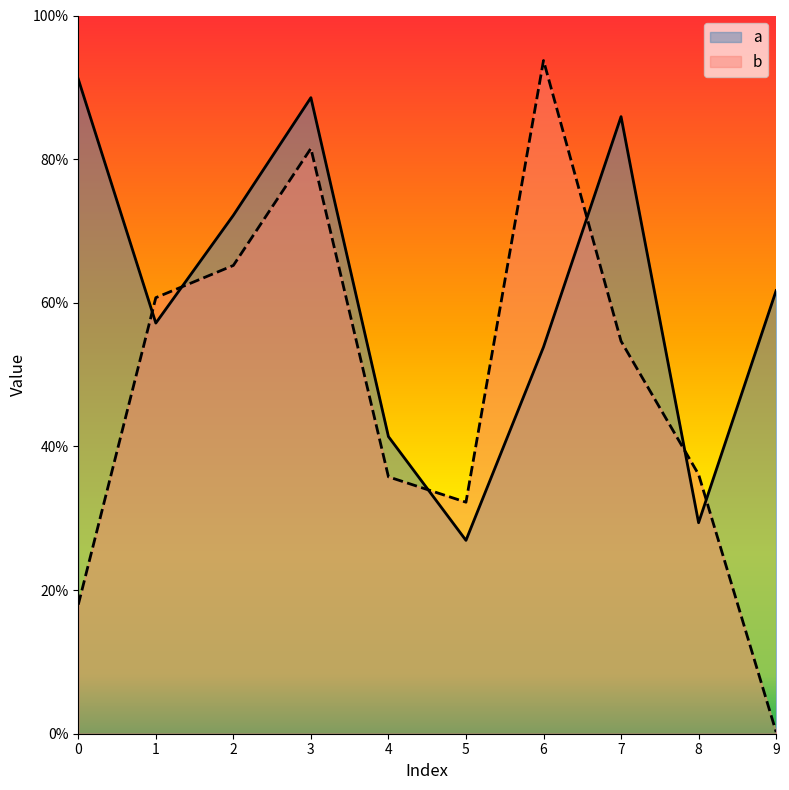

Does the chart display data point markers on the line(s)?

No